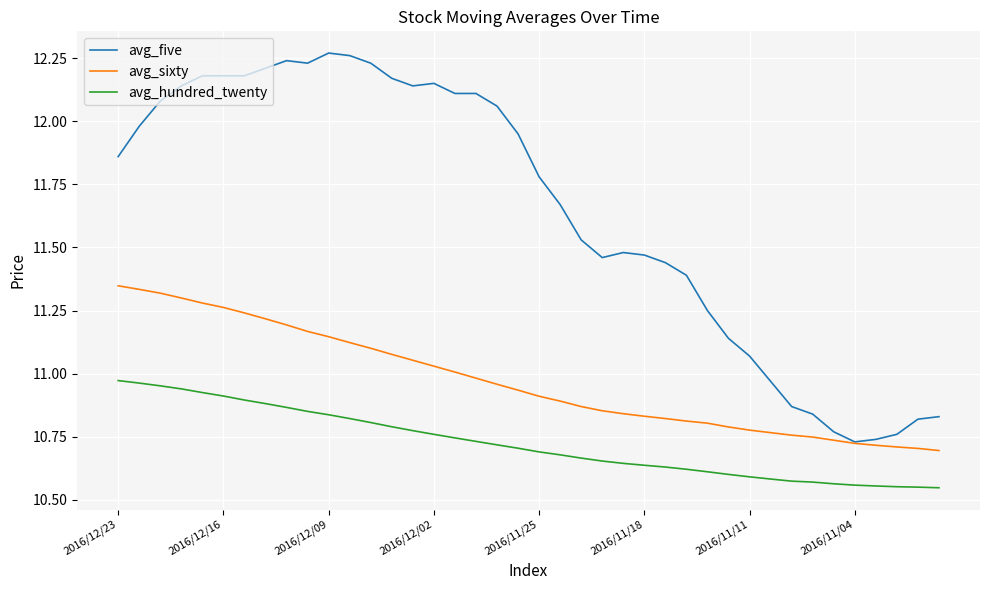

Rank the series by their average value, from highest to lowest.

avg_five, avg_sixty, avg_hundred_twenty